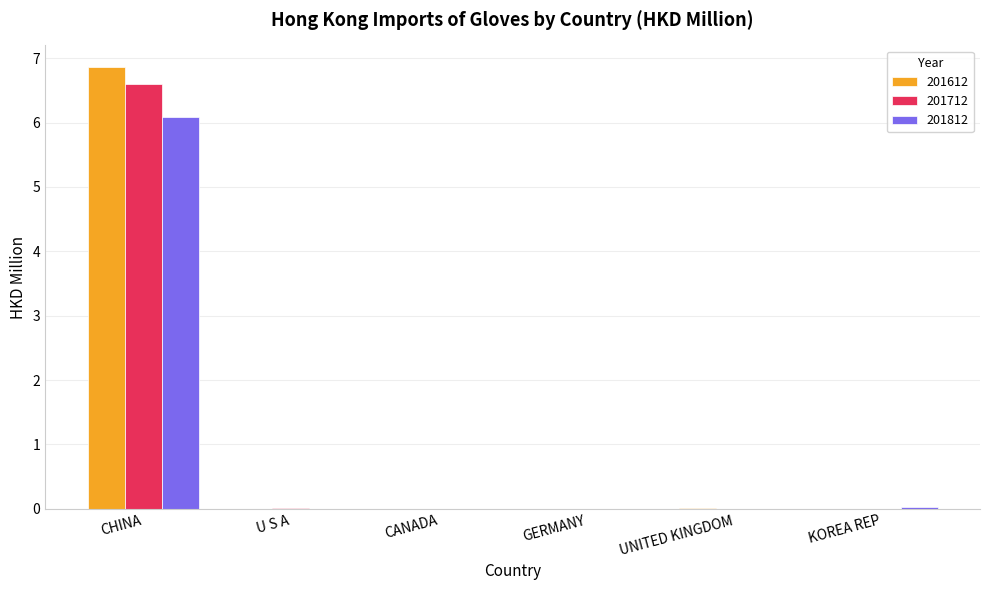

How many groups of bars are there?

6